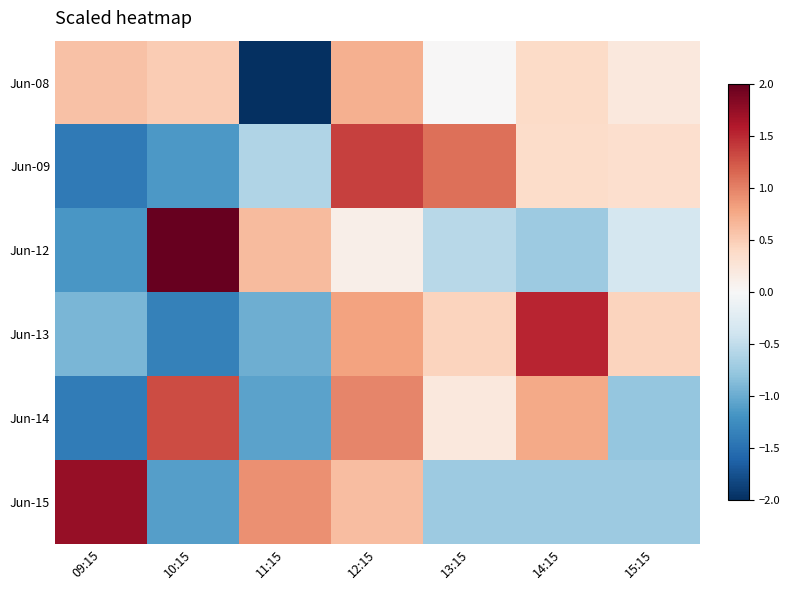

Reading left to right, what are all the values shown in this chart?

Jun-08: 09:15=0.6	10:15=0.5	11:15=-2.4	12:15=0.7	13:15=0.0	14:15=0.4	15:15=0.2
Jun-09: 09:15=-1.4	10:15=-1.1	11:15=-0.6	12:15=1.4	13:15=1.1	14:15=0.4	15:15=0.3
Jun-12: 09:15=-1.2	10:15=2.1	11:15=0.6	12:15=0.1	13:15=-0.6	14:15=-0.7	15:15=-0.4
Jun-13: 09:15=-0.9	10:15=-1.4	11:15=-1.0	12:15=0.8	13:15=0.4	14:15=1.5	15:15=0.4
Jun-14: 09:15=-1.4	10:15=1.3	11:15=-1.1	12:15=1.0	13:15=0.2	14:15=0.8	15:15=-0.8
Jun-15: 09:15=1.7	10:15=-1.1	11:15=0.9	12:15=0.6	13:15=-0.7	14:15=-0.7	15:15=-0.7